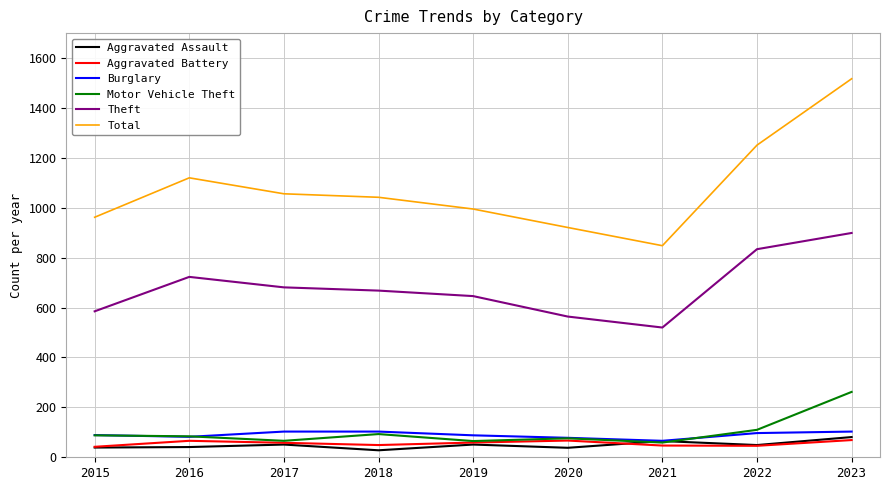

What is the difference between the Motor Vehicle Theft values at 2021 and 2017?

7